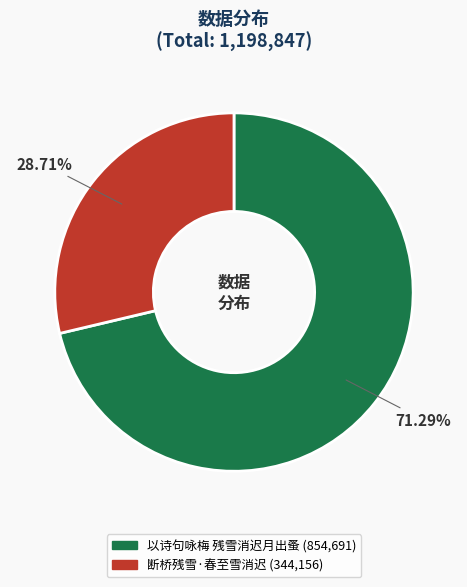

How many slices are in this pie chart?

2